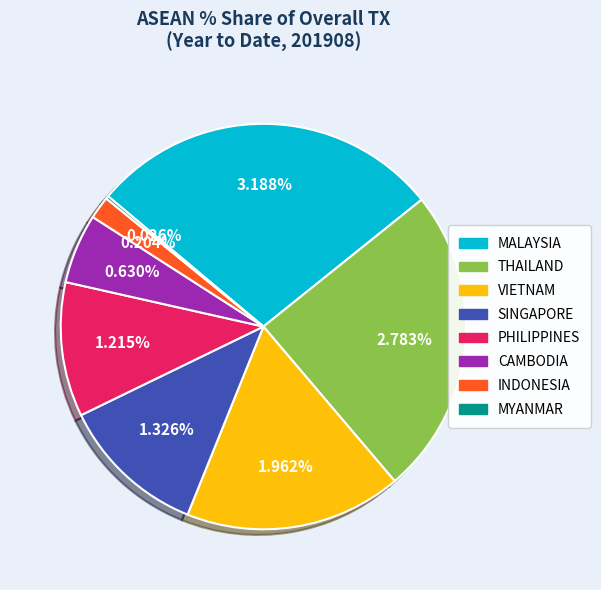

Is there any slice that represents more than half of the pie?

No